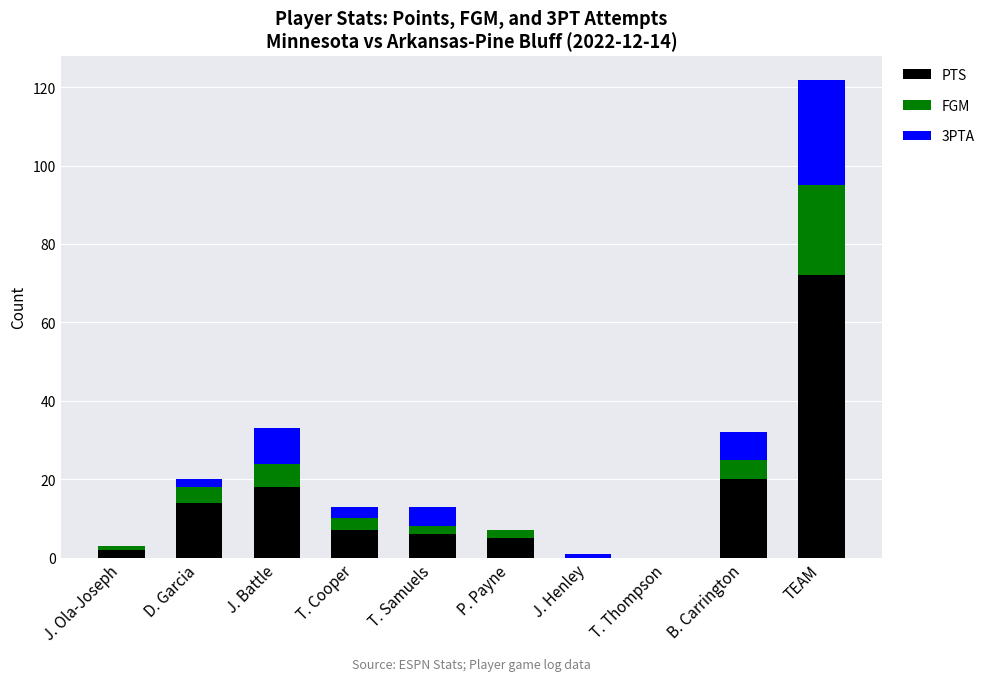

At which label does PTS reach its peak?

TEAM